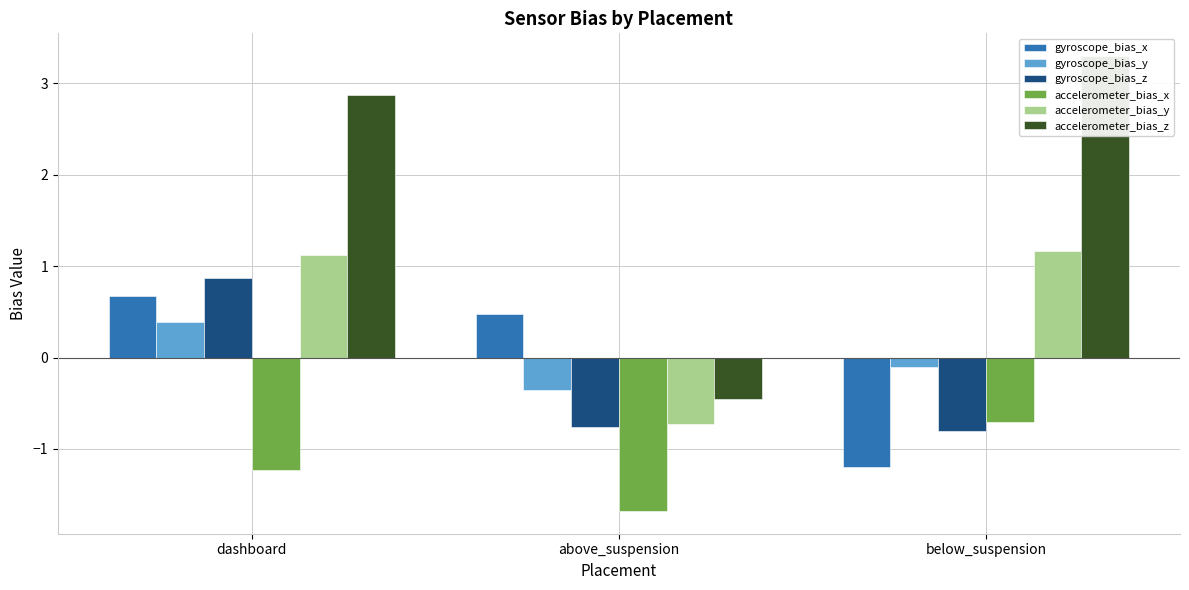

Is the value of accelerometer_bias_z at dashboard greater than the value of gyroscope_bias_y at dashboard?

Yes